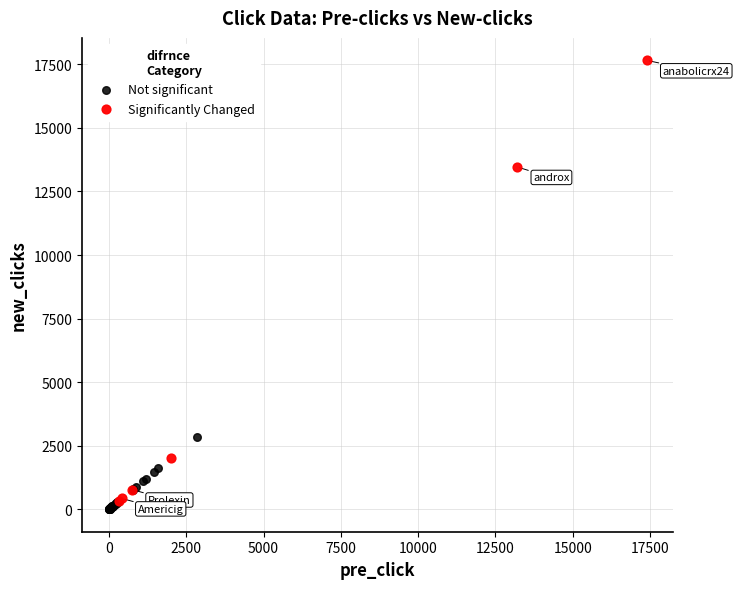

Which series has the widest spread of Y values?

Significantly Changed